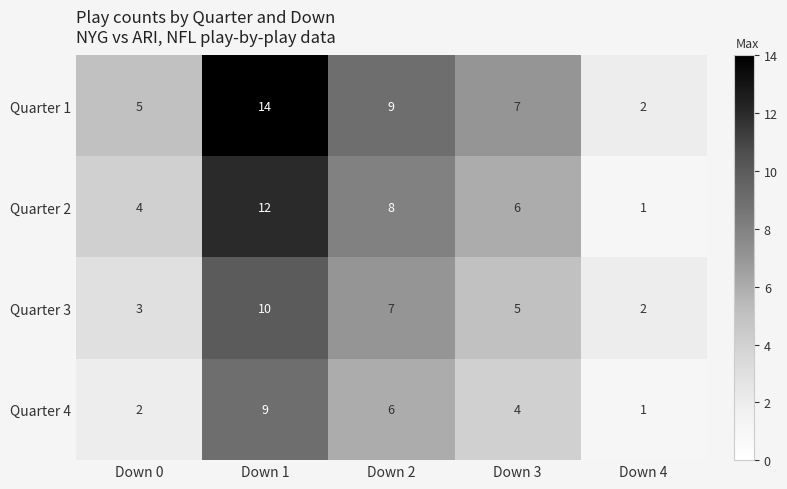

What value does the Quarter 4 series have at Down 2?

6